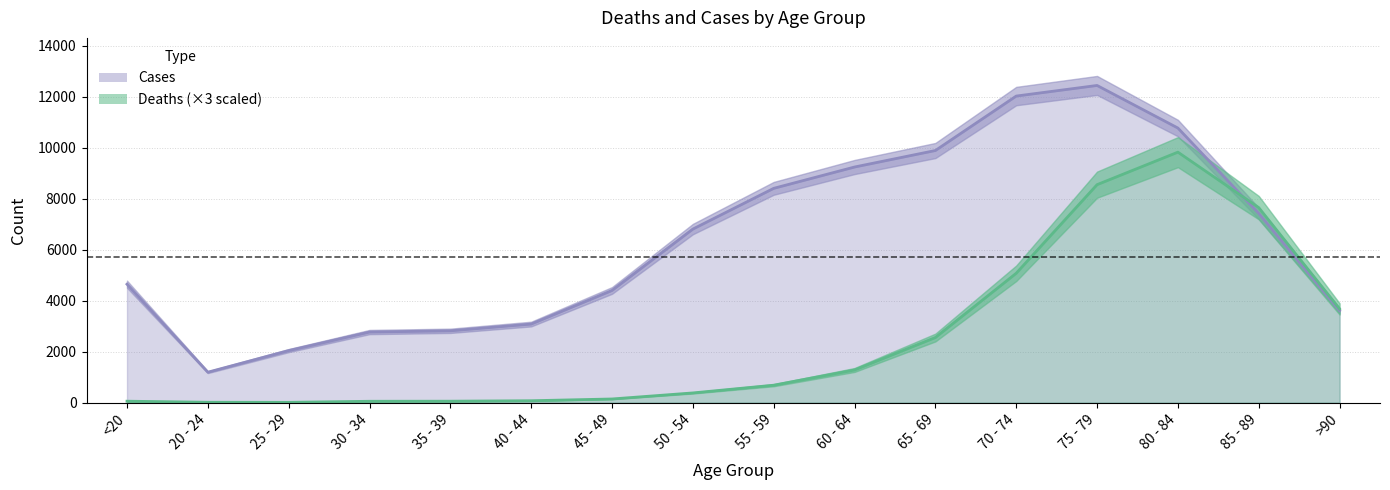

List the labels in order of Cases value, smallest first.

20 - 24, 25 - 29, 30 - 34, 35 - 39, 40 - 44, >90, 45 - 49, <20, 50 - 54, 85 - 89, 55 - 59, 60 - 64, 65 - 69, 80 - 84, 70 - 74, 75 - 79